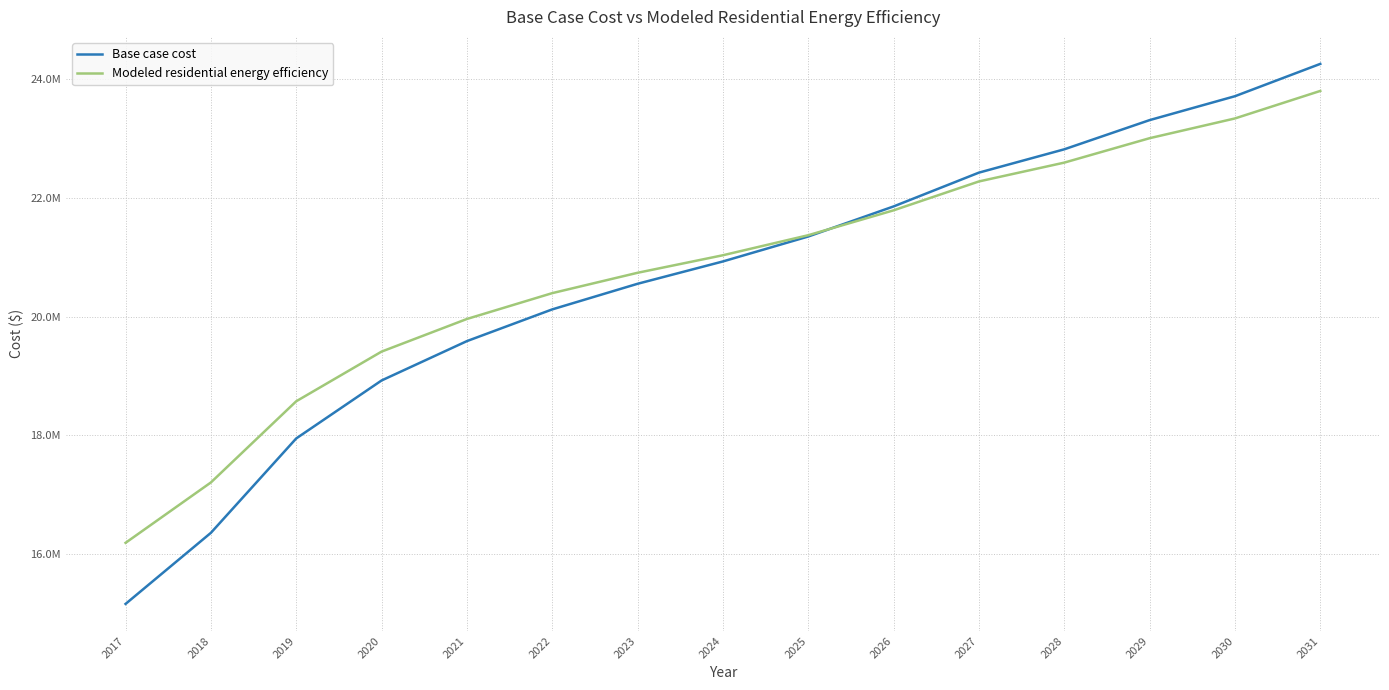

What are all the series names shown in the legend?

Base case cost, Modeled residential energy efficiency